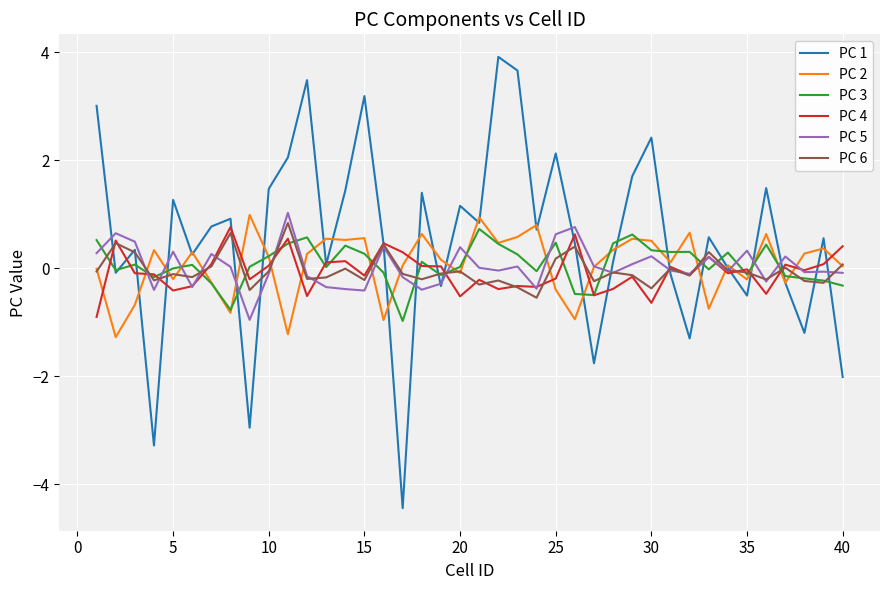

Which series has the widest spread of values?

PC 1